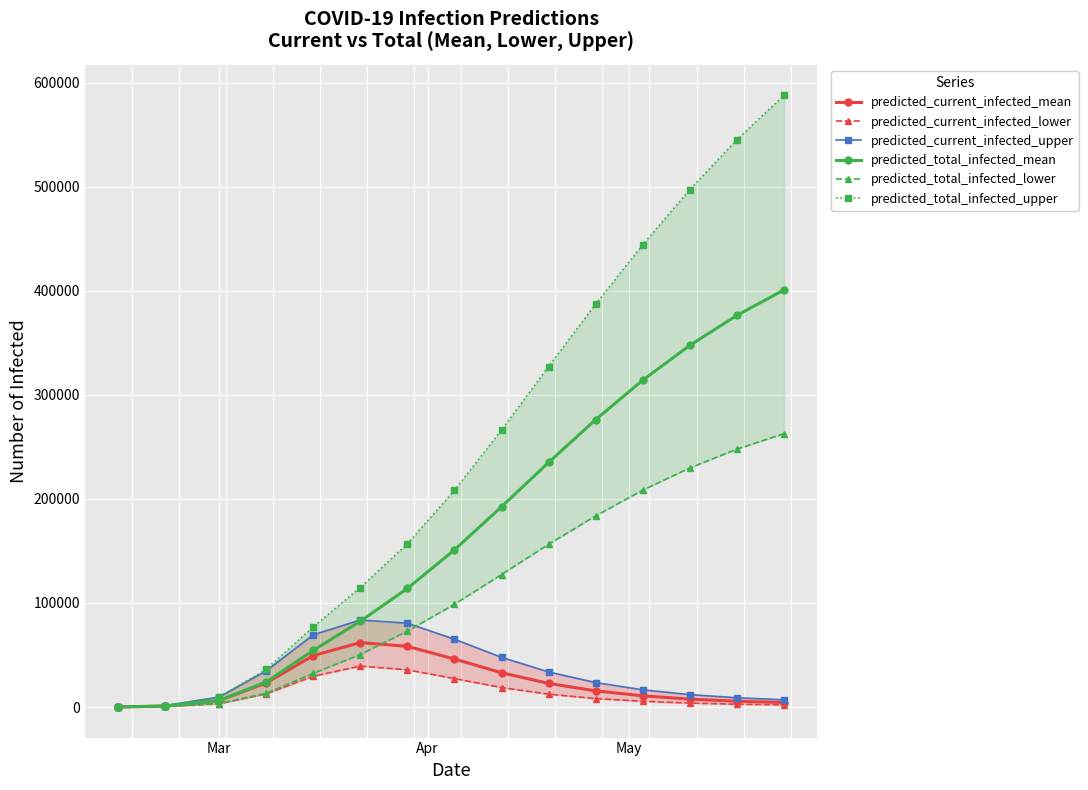

What is the maximum value for predicted_current_infected_mean?

61945